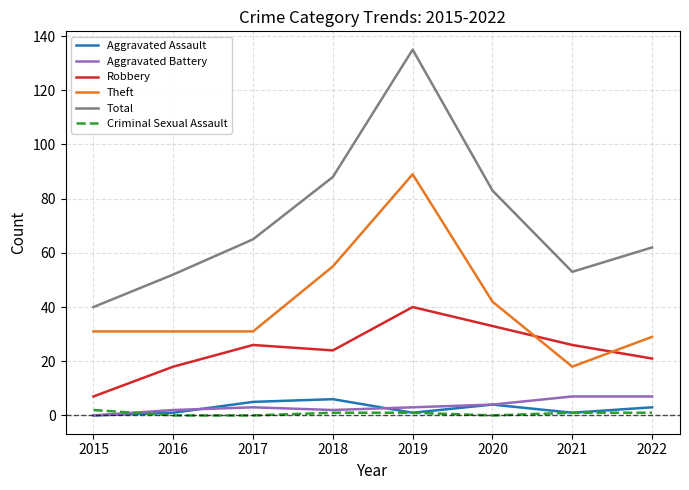

Reading left to right, transcribe all the data shown in this chart.

Aggravated Assault: 0	1	5	6	1	4	1	3
Aggravated Battery: 0	2	3	2	3	4	7	7
Robbery: 7	18	26	24	40	33	26	21
Theft: 31	31	31	55	89	42	18	29
Total: 40	52	65	88	135	83	53	62
Criminal Sexual Assault: 2	0	0	1	1	0	1	1